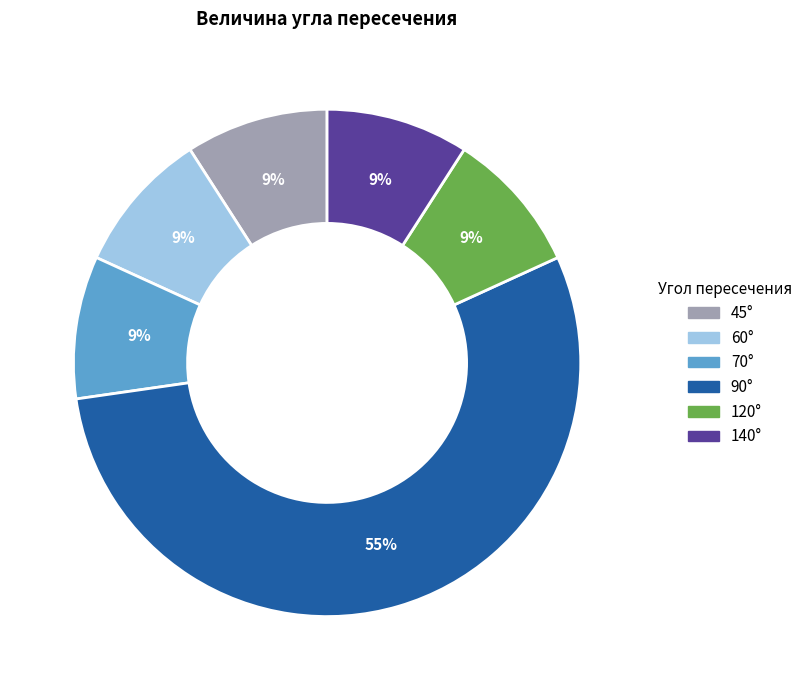

Does any single category account for the majority?

Yes